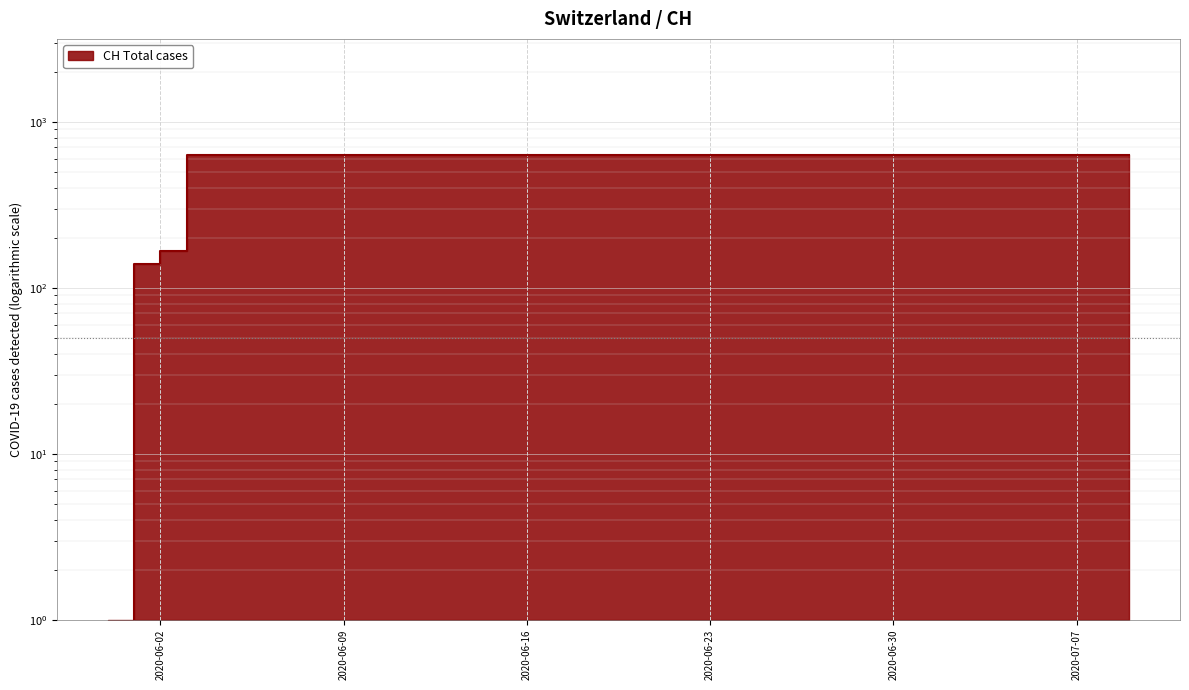

Reading left to right, what are all the values shown in this chart?

0.5	139.0	167.0	631.0	631.0	631.0	631.0	631.0	631.0	631.0	631.0	631.0	631.0	631.0	631.0	631.0	631.0	631.0	631.0	631.0	631.0	631.0	631.0	631.0	631.0	631.0	631.0	631.0	631.0	631.0	631.0	631.0	631.0	631.0	631.0	631.0	631.0	631.0	631.0	631.0